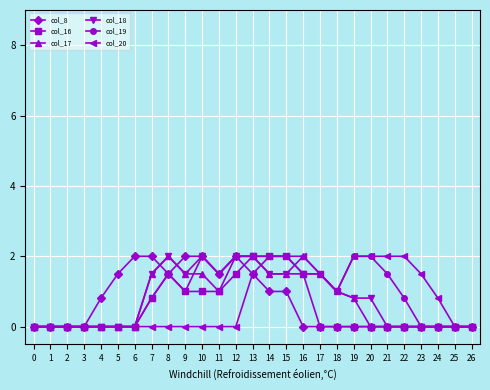

Which series has the largest total across all categories?

col_19